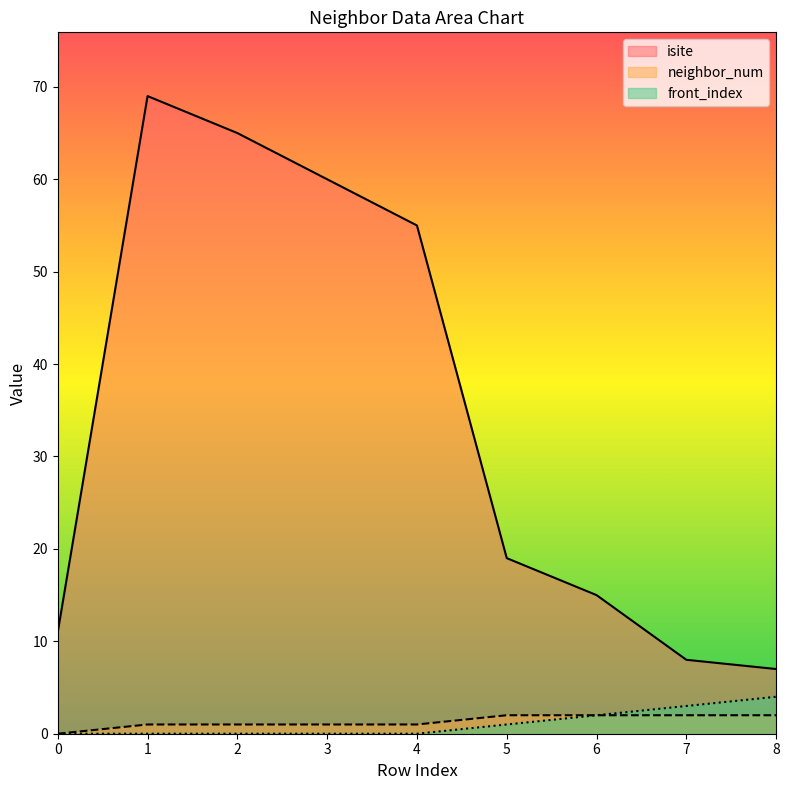

Reading left to right, what are all the values shown in this chart?

isite: 11	69	65	60	55	19	15	8	7
neighbor_num: 0	1	1	1	1	2	2	2	2
front_index: 0	0	0	0	0	1	2	3	4